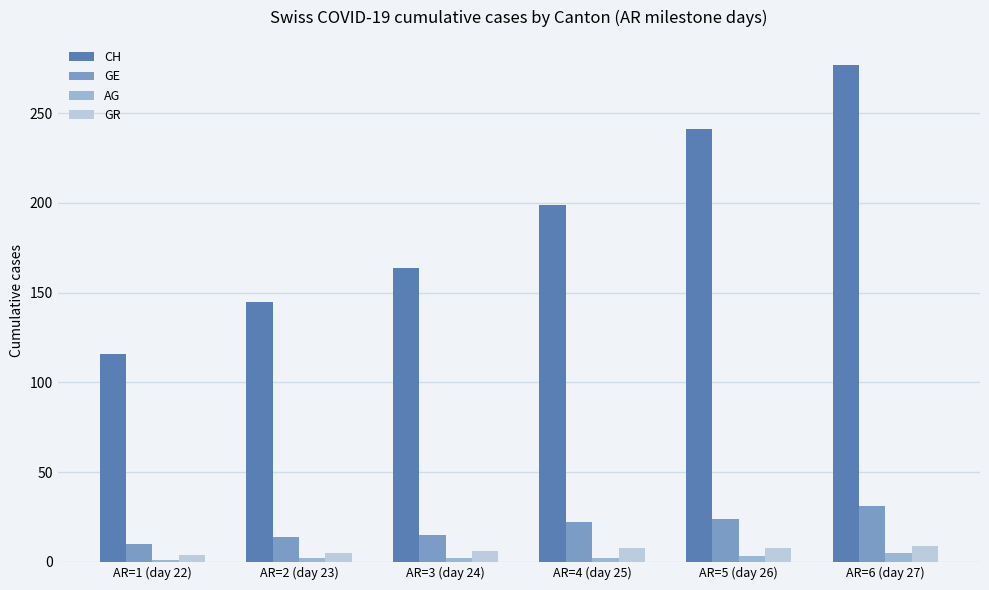

What is the difference between the highest and lowest values at AR=1 (day 22)?

115